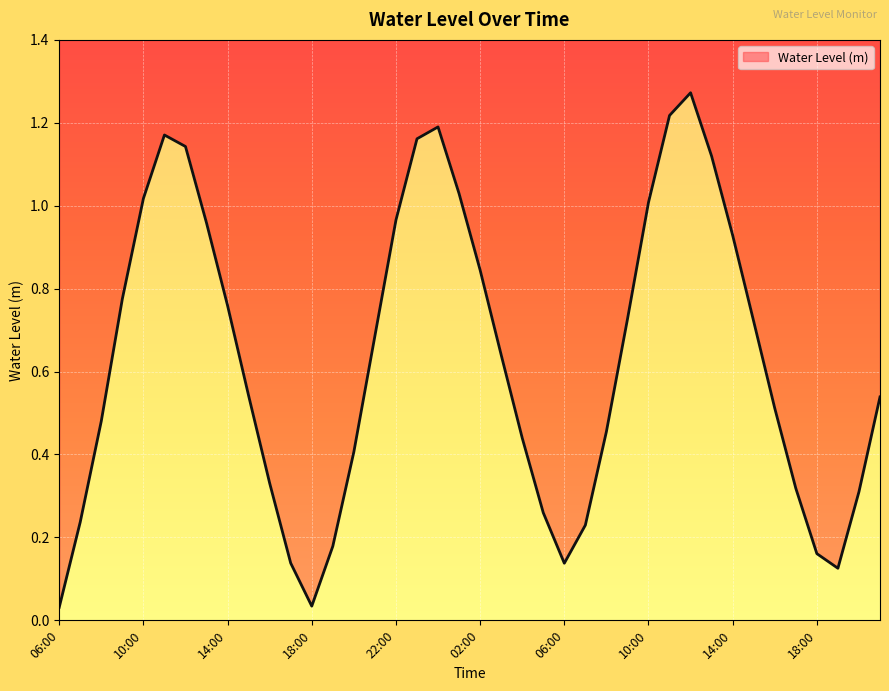

Which label corresponds to the largest value in the chart?

12:00